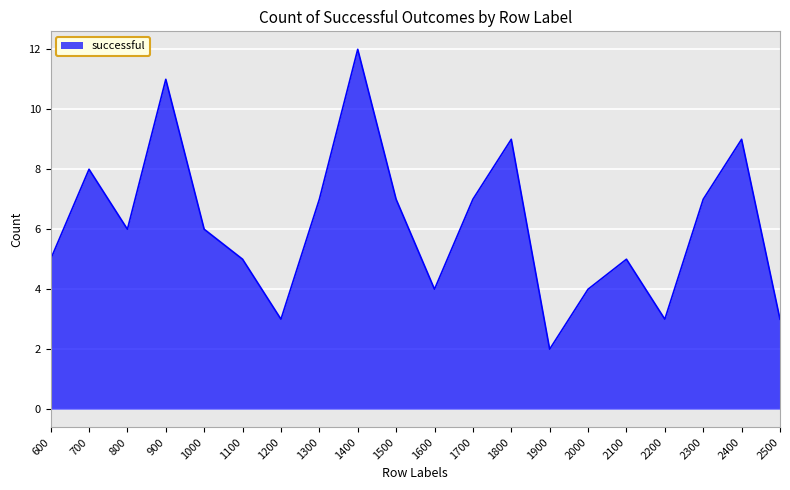

Which has a higher value, 1500 or 1800?

1800